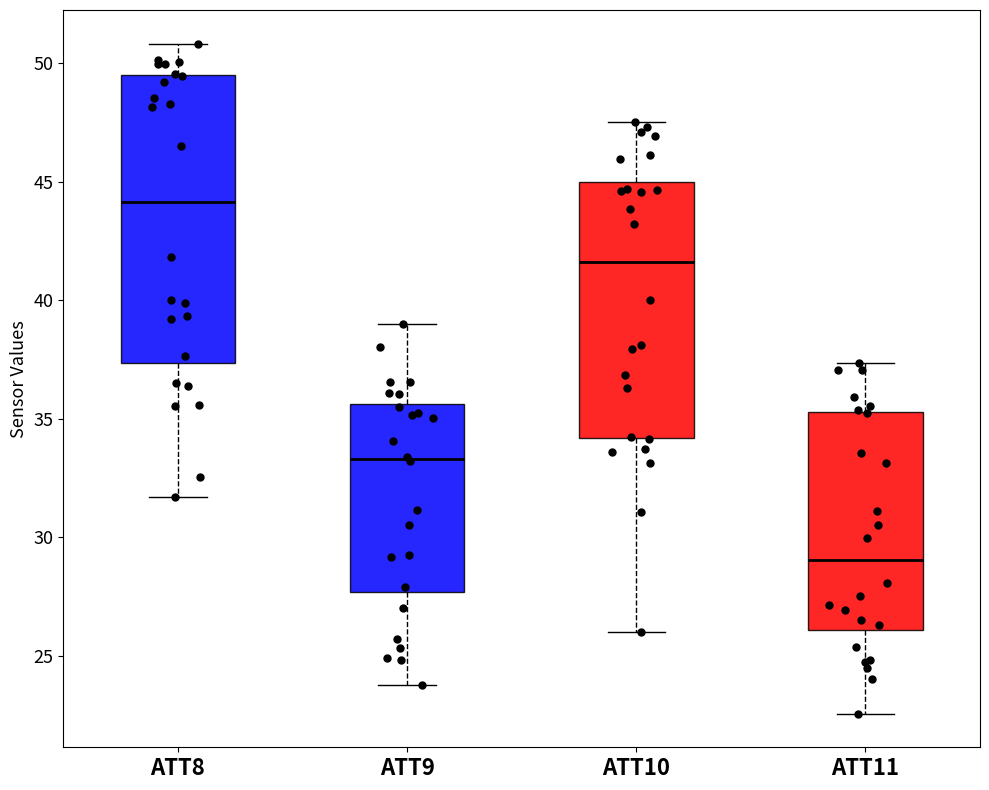

Where does the median line of the box for ATT8 sit on the y-axis? The values are not printed on the chart, so give them approximately, as read against the axis.

44.0